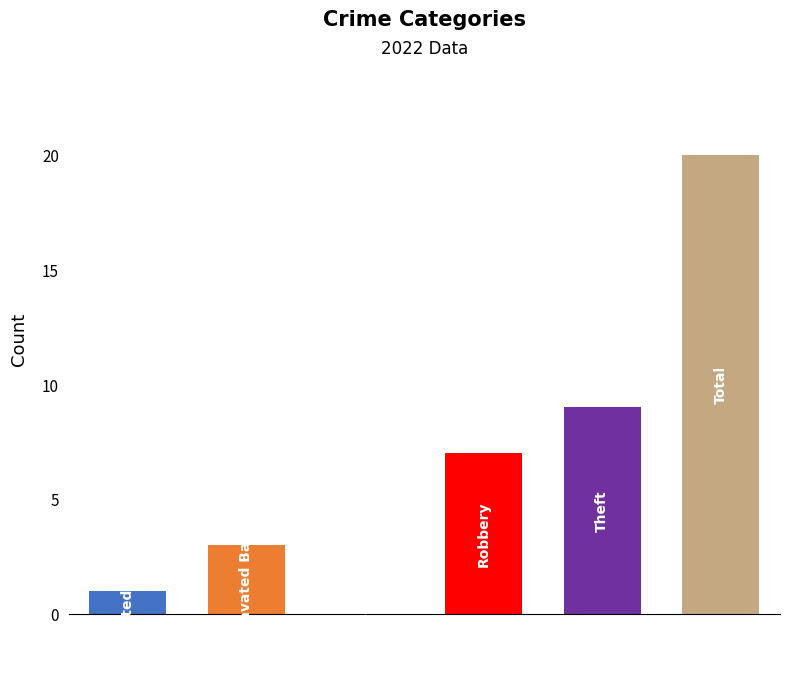

What is the maximum value shown in the chart?

20